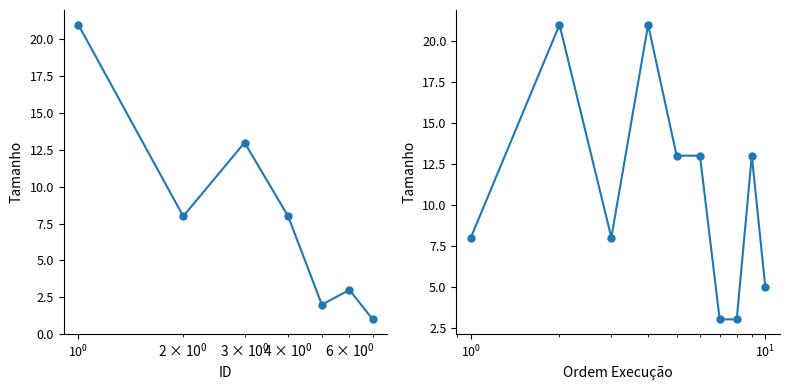

What is the ratio of the value at 6 to the value at 3?

0.2